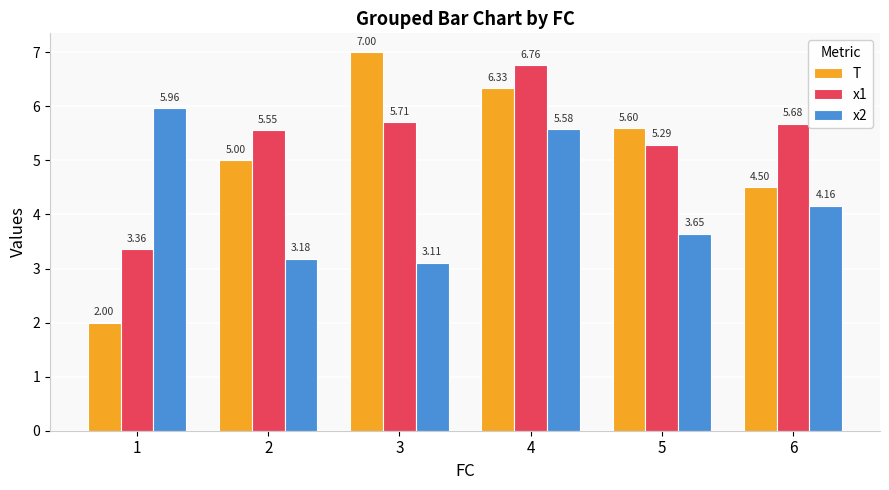

At 4, list the series in order from smallest to largest.

x2, T, x1